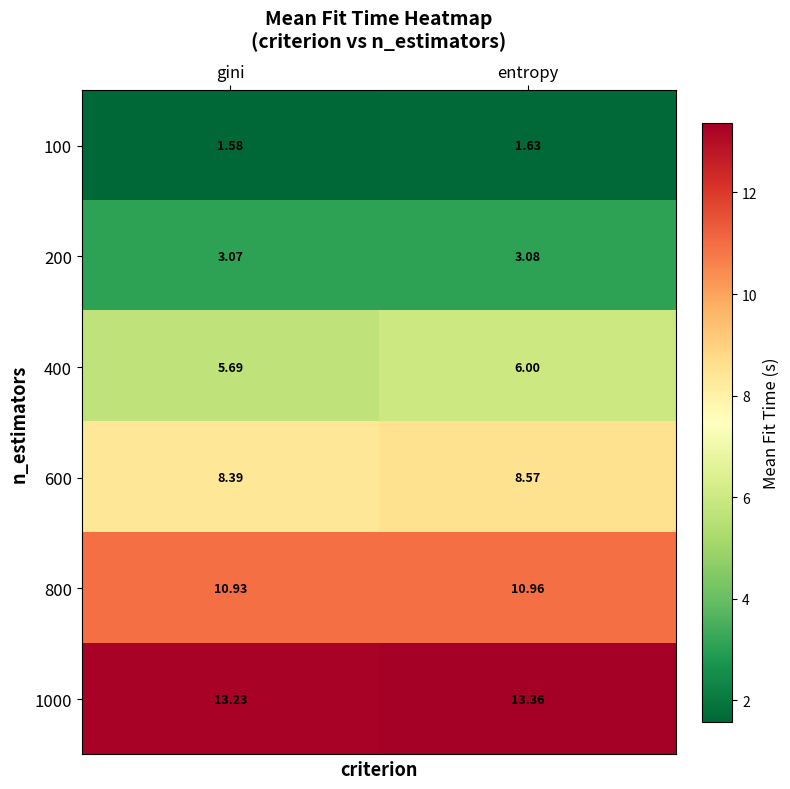

Which category has the highest value in the 400 series?

entropy